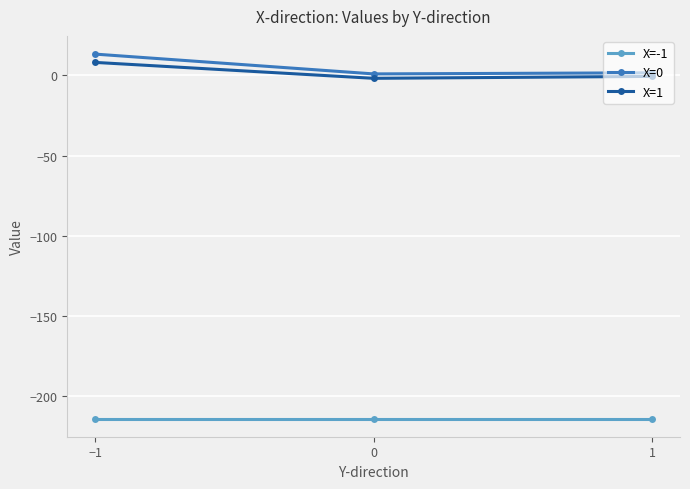

What is the difference between the highest and lowest values at 0?

214.9